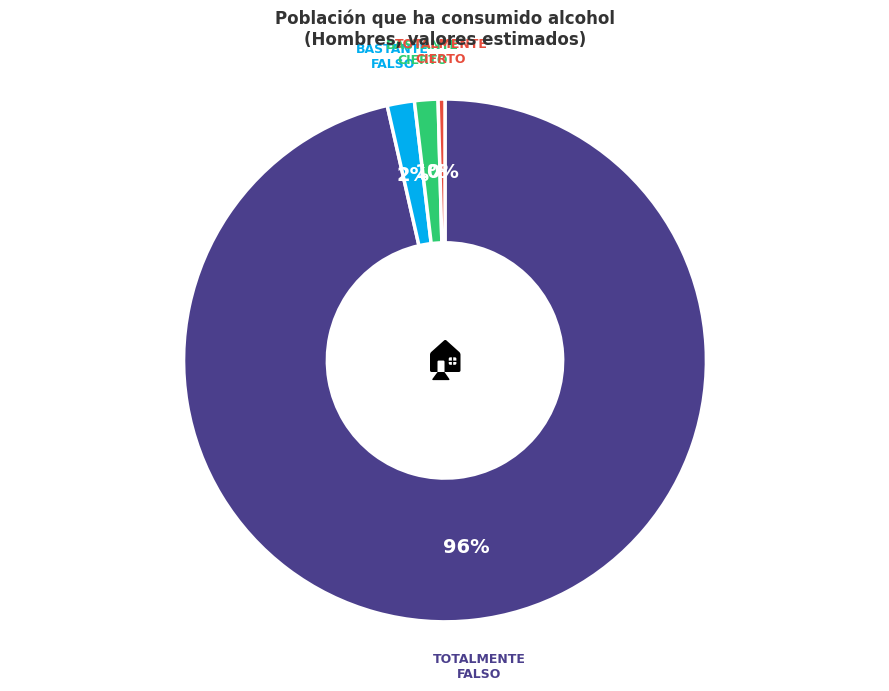

To the nearest percent, what is the average slice percentage?

25%